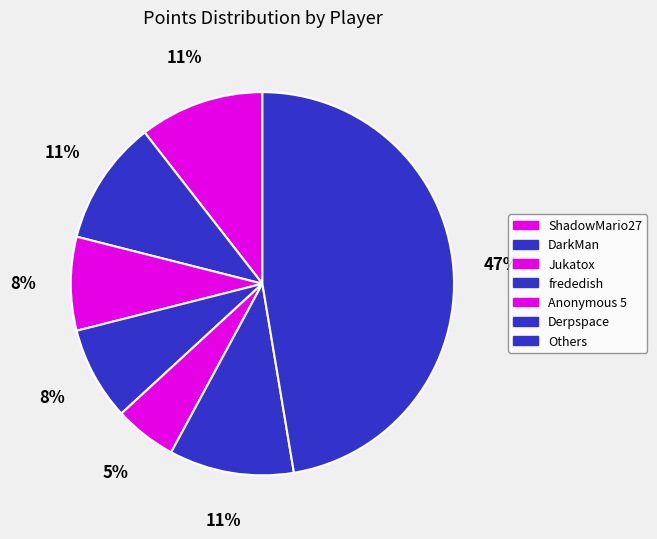

The ShadowMario27 slice represents 11% of the pie. True or false?

True